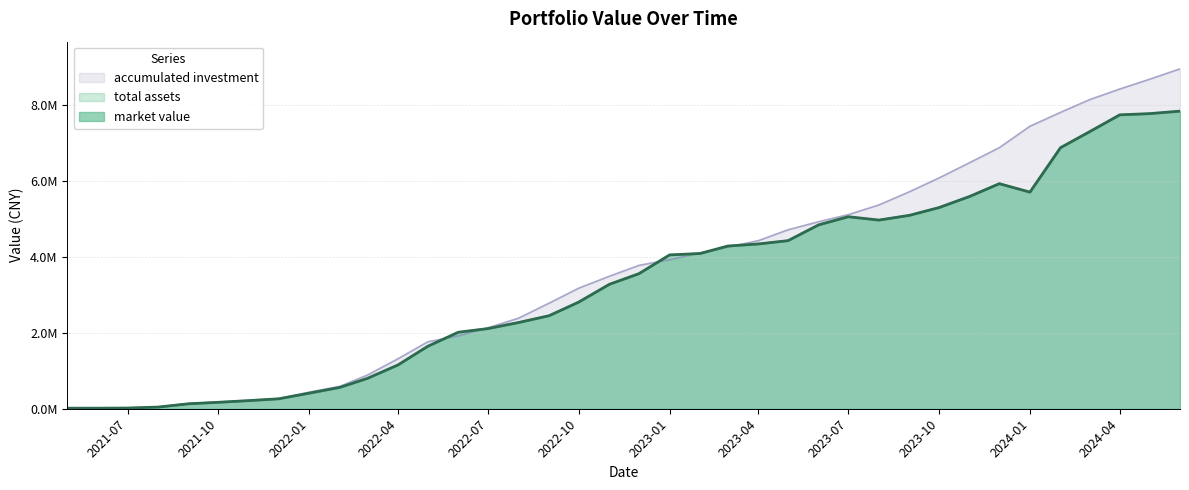

Which series changed the most between 2021-07 and 2024-06?

accumulated investment